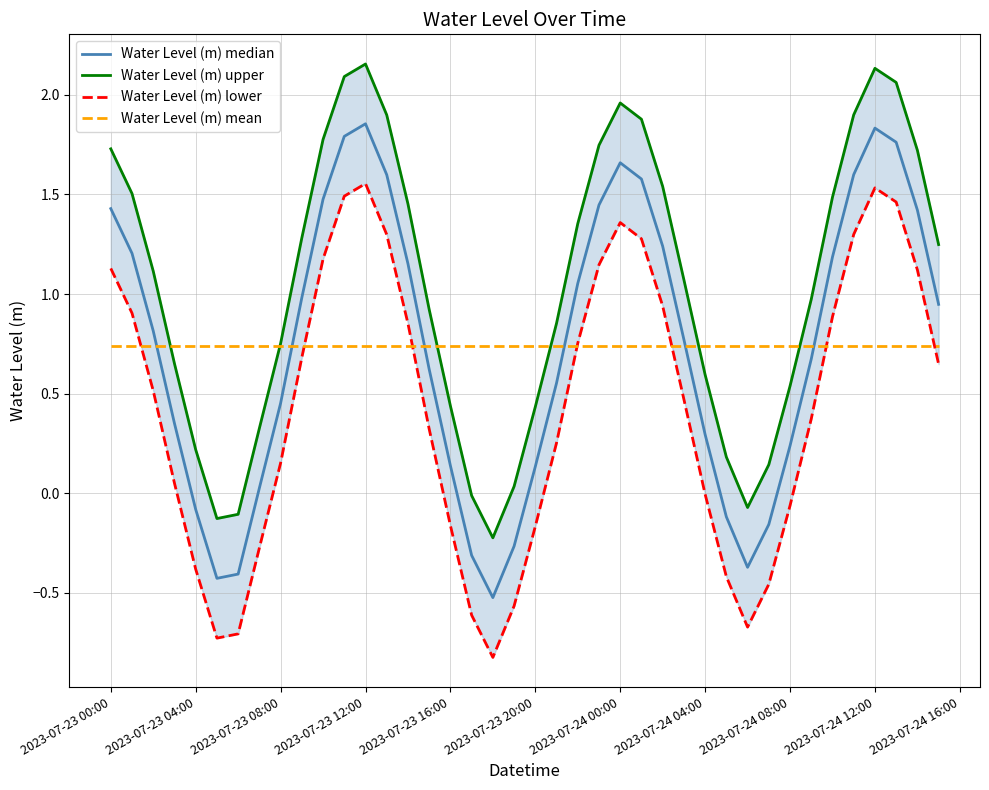

What is the difference between the maximum and minimum values in the Water Level (m) lower series?

2.4